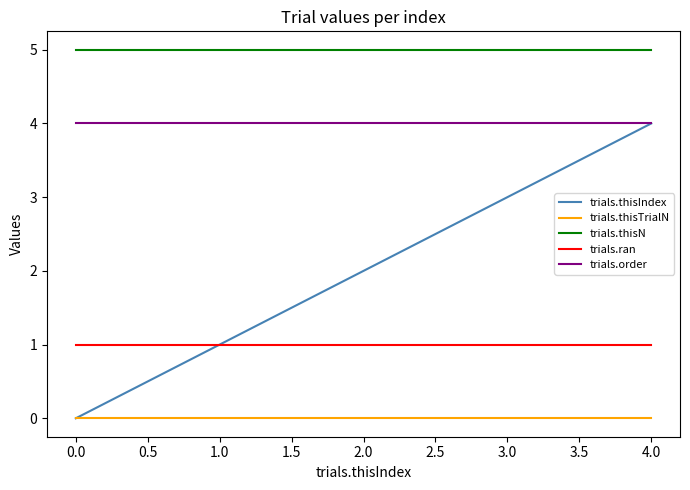

Does the chart have visible grid lines?

No